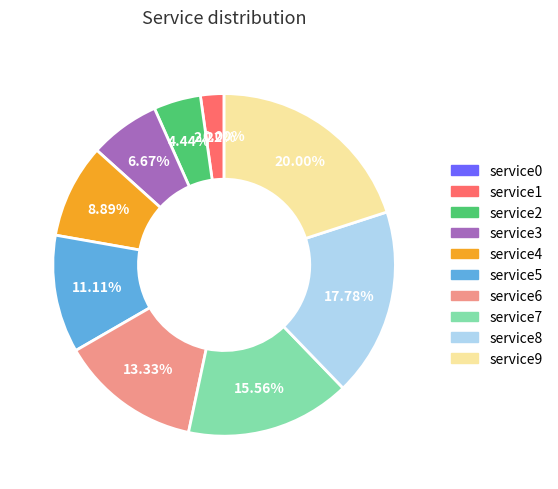

What is the largest slice in the pie chart?

service9